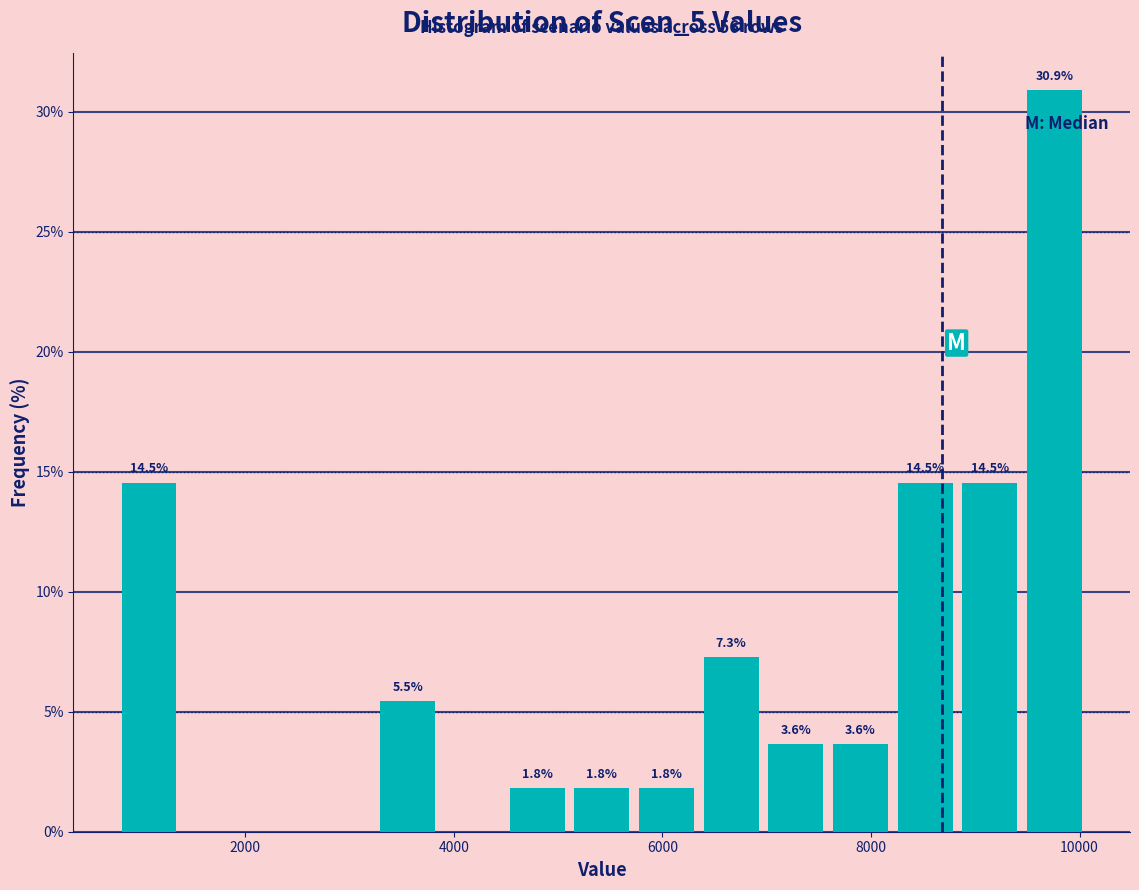

Around what value on the x-axis is the tallest bar? Give the approximate position of its centre, as read against the axis.

9800